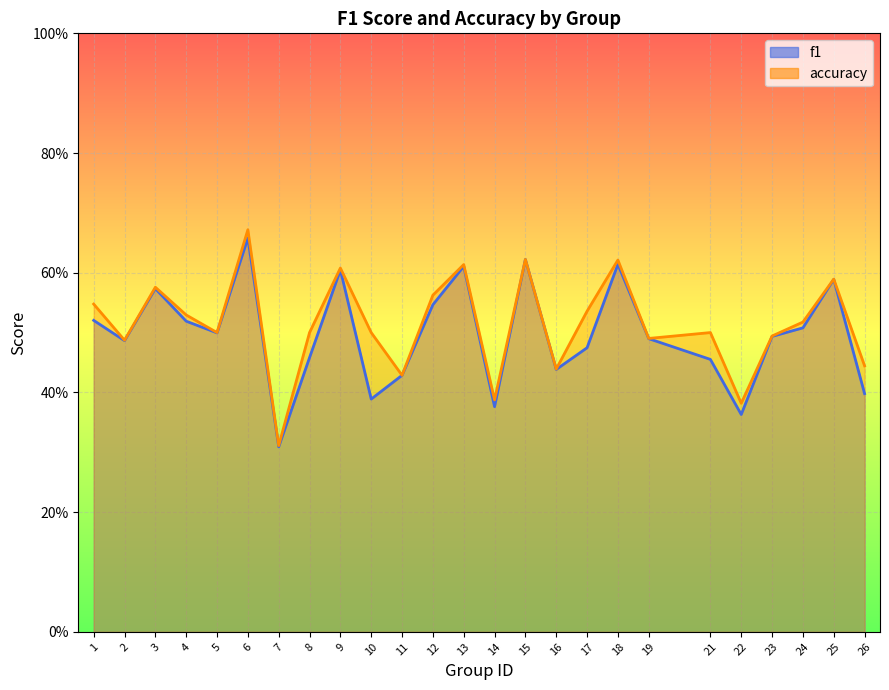

True or false: accuracy has a value of 0.4 at 14.

True